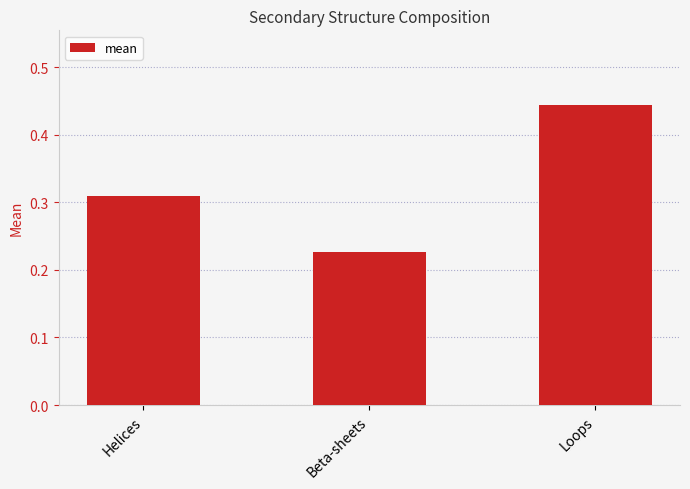

At which category does the chart reach its minimum across all series?

Beta-sheets